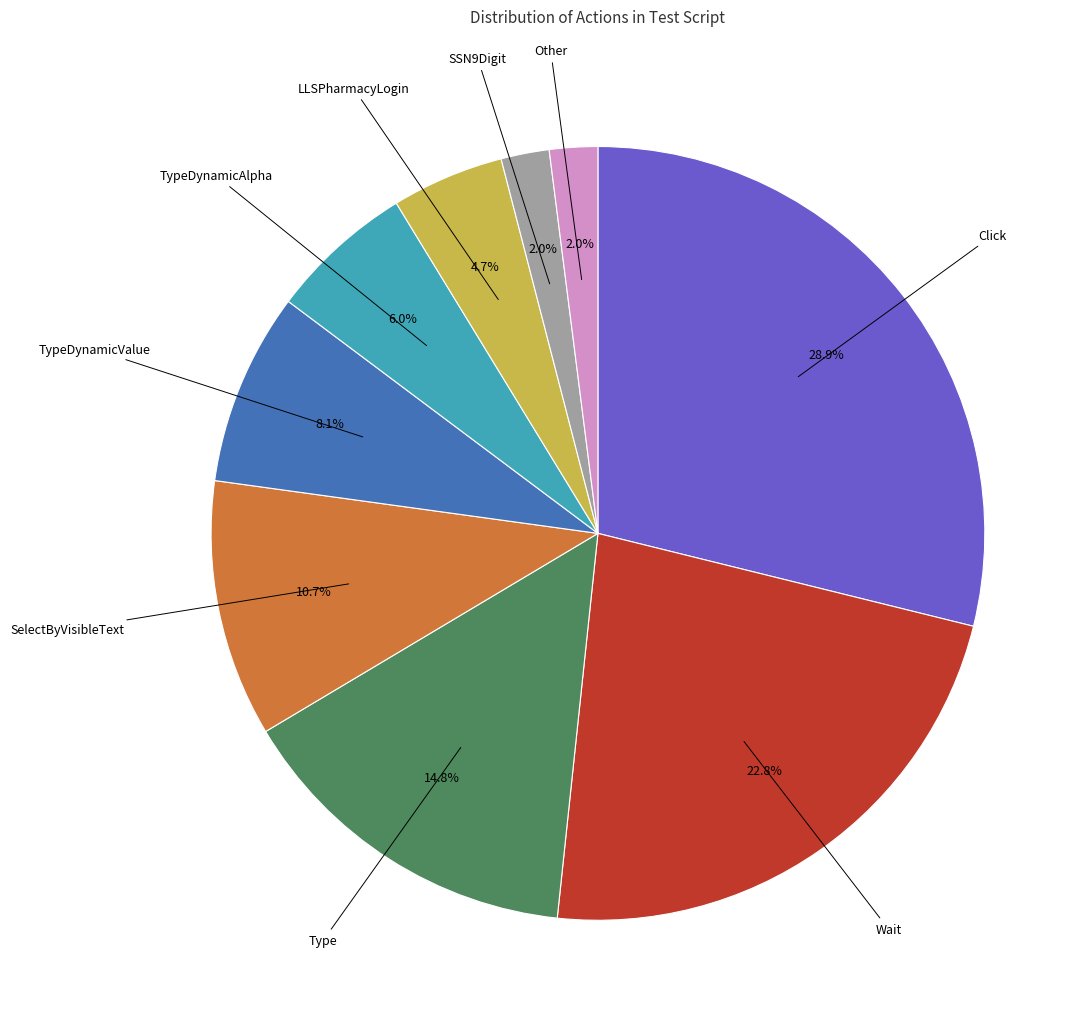

Is there a majority slice in this chart?

No